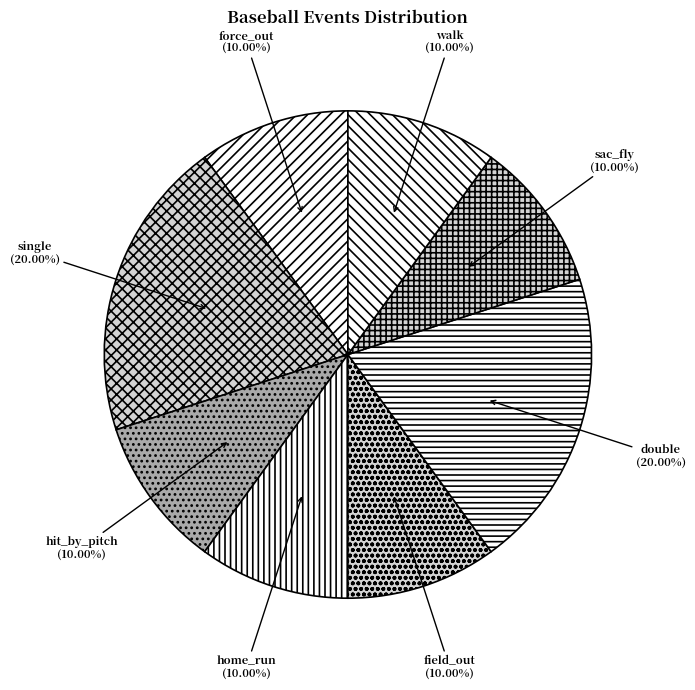

Does hit_by_pitch account for over 50% of the chart?

No